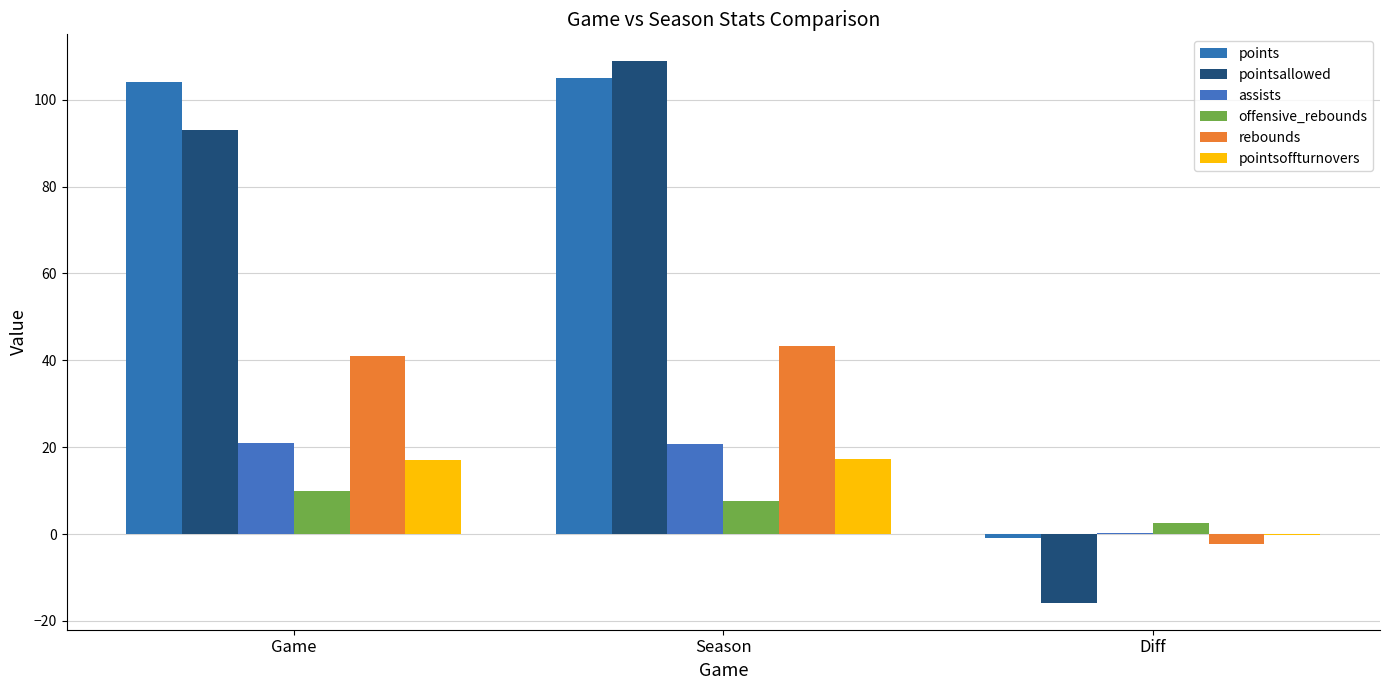

How many values in points are above zero?

2